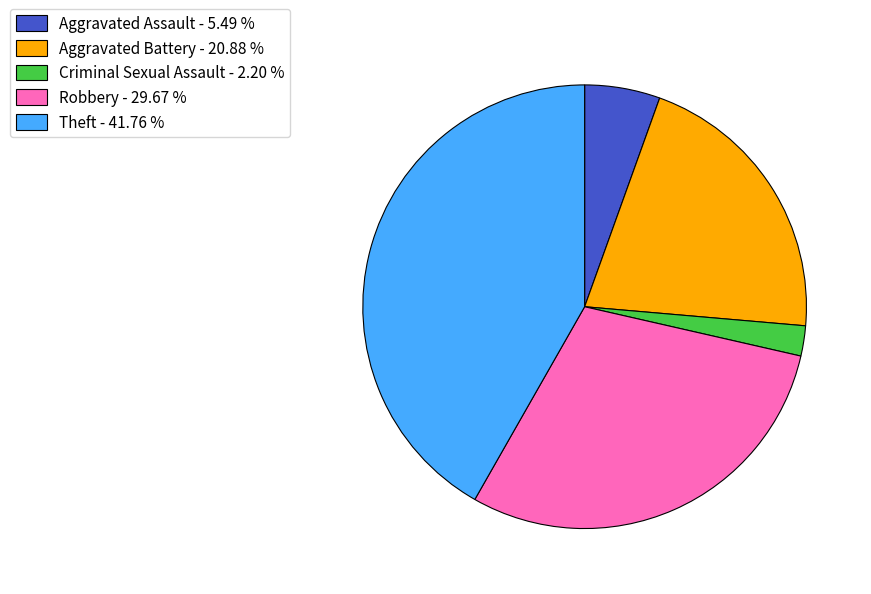

Rank the categories by value from highest to lowest.

Theft - 41.76 %, Robbery - 29.67 %, Aggravated Battery - 20.88 %, Aggravated Assault - 5.49 %, Criminal Sexual Assault - 2.20 %